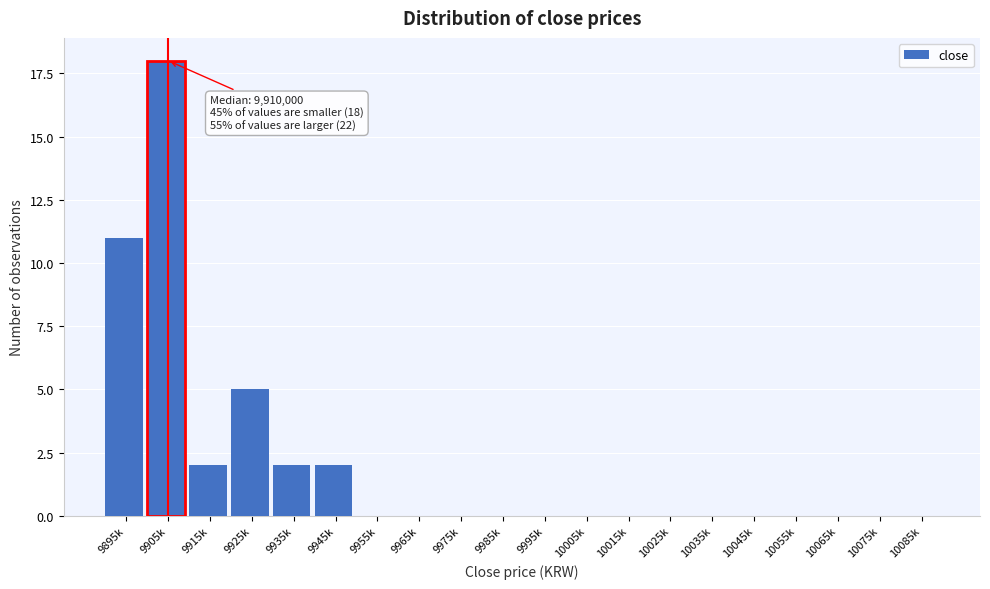

Reading right to left, transcribe all the data shown in this chart.

10085k=0	10075k=0	10065k=0	10055k=0	10045k=0	10035k=0	10025k=0	10015k=0	10005k=0	9995k=0	9985k=0	9975k=0	9965k=0	9955k=0	9945k=2	9935k=2	9925k=5	9915k=2	9905k=18	9895k=11